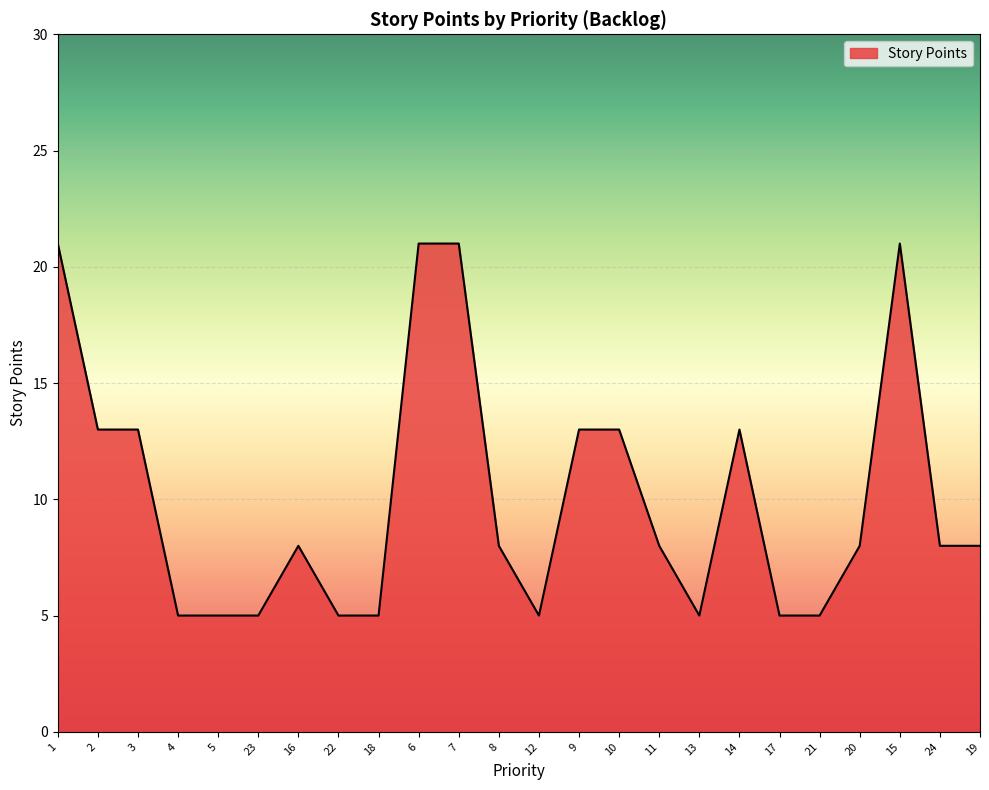

What is the minimum value shown in the chart?

5